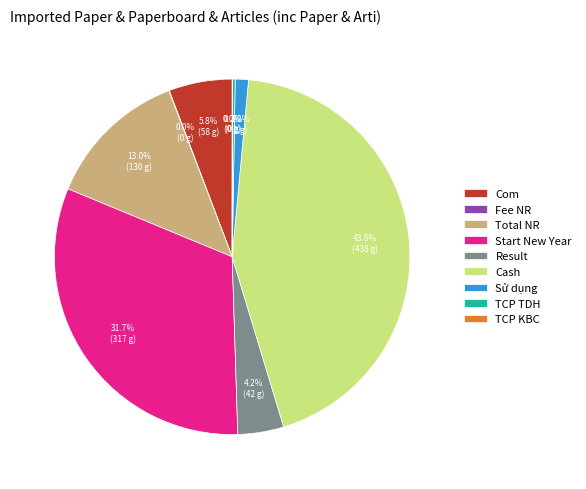

Combined, what portion of the pie is Result and Sử dụng?

5.4%